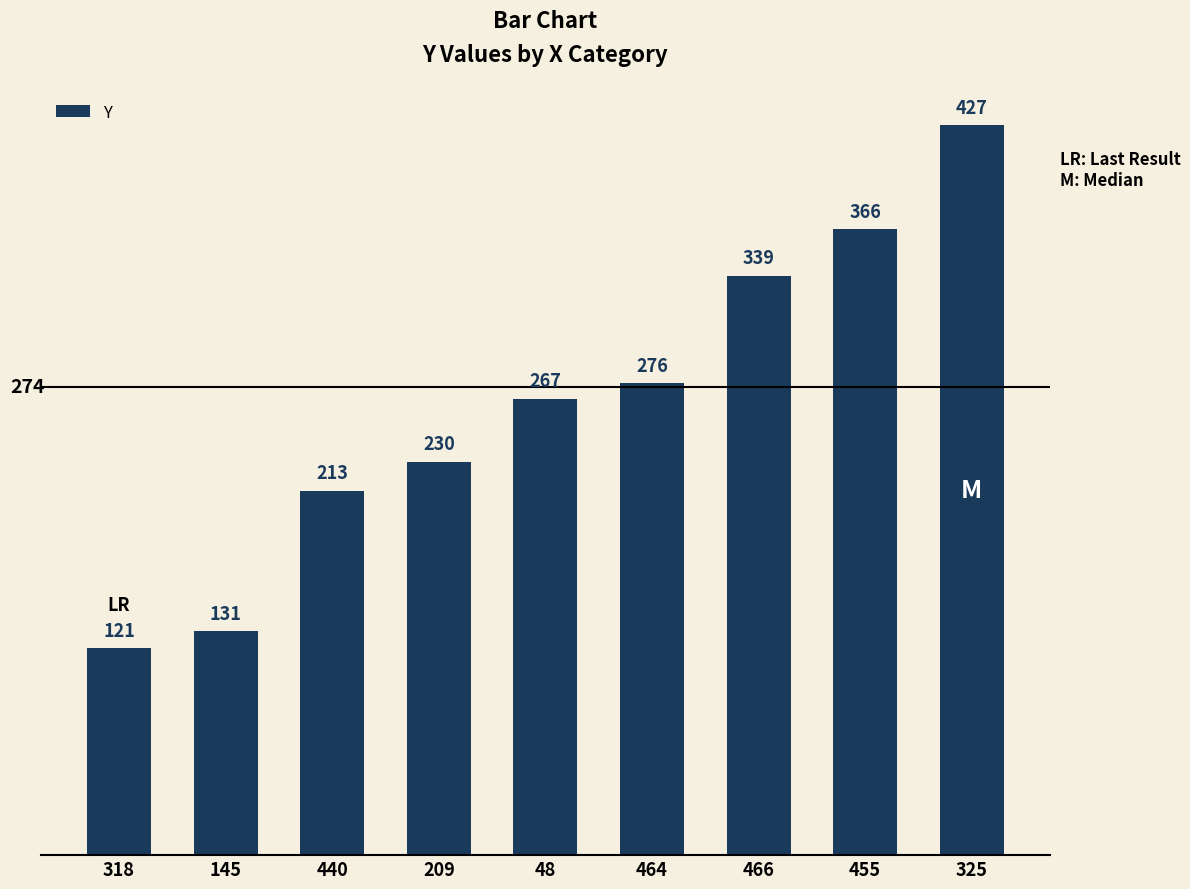

What is the difference between the maximum and minimum values?

306